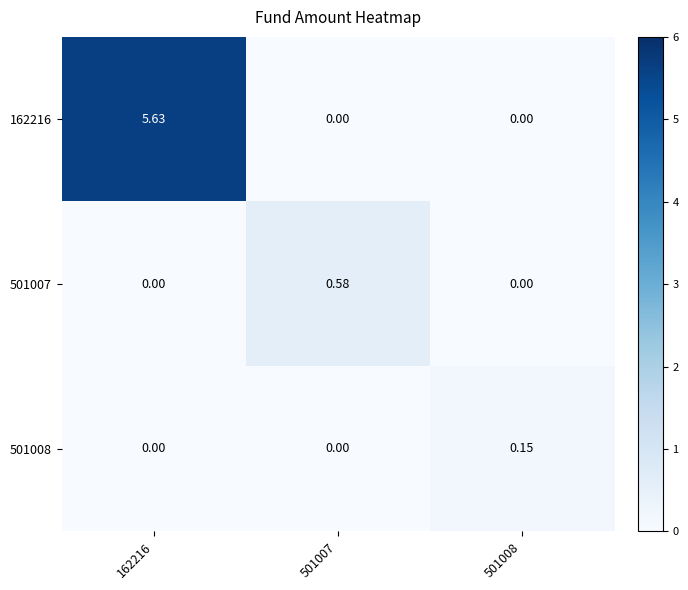

Is the value of 501007 at 501007 greater than the value of 501008 at 162216?

Yes